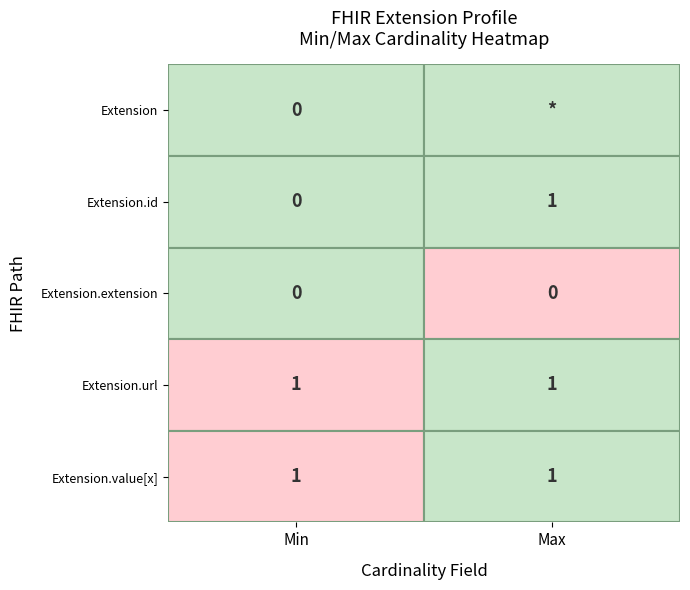

Which series changed the most between 1 and 3?

Extension.url